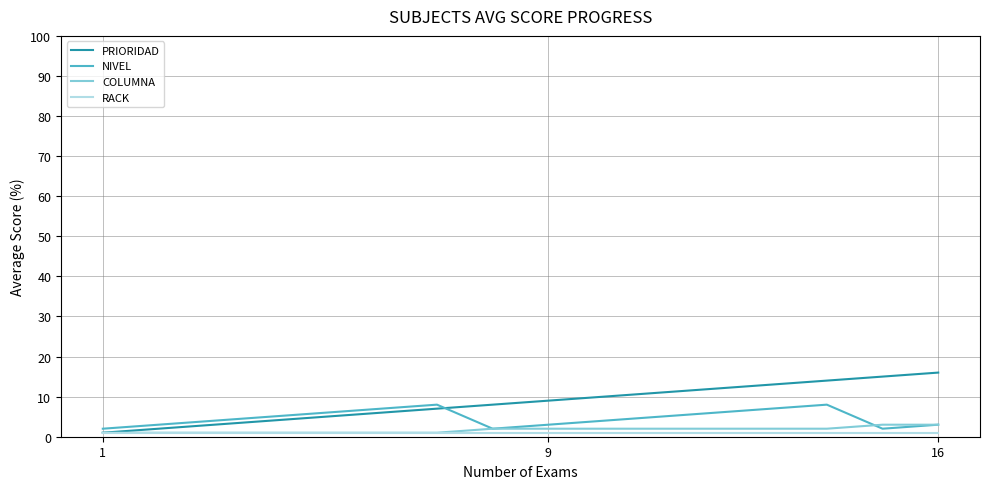

Which series has the largest range (max minus min)?

PRIORIDAD